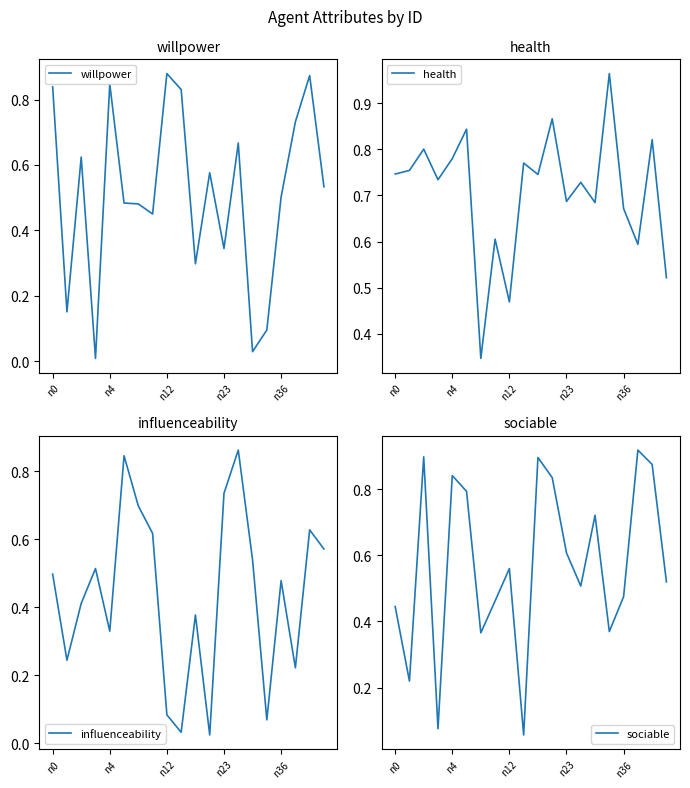

Is this an area chart (filled region under the line)?

No